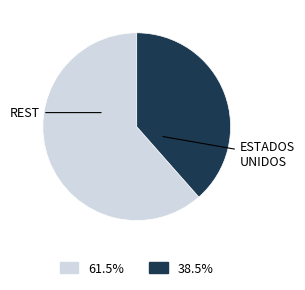

Is there any slice that represents more than half of the pie?

Yes